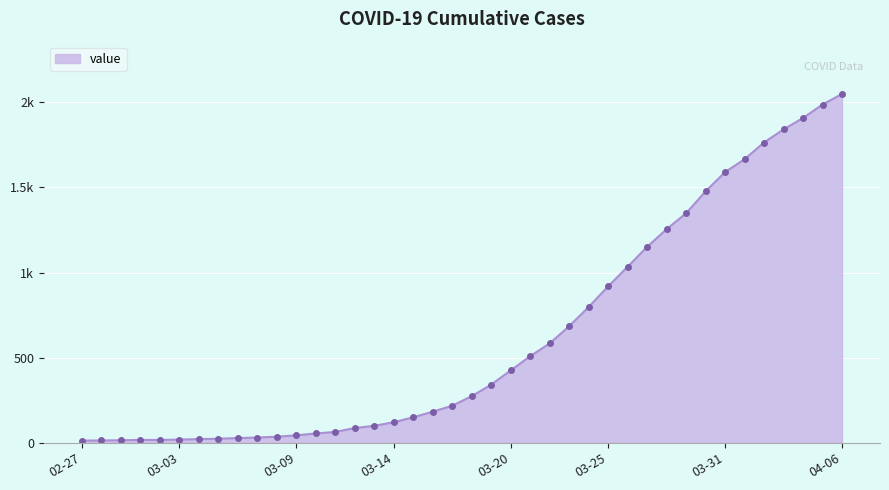

Is this an area chart (filled region under the line)?

Yes